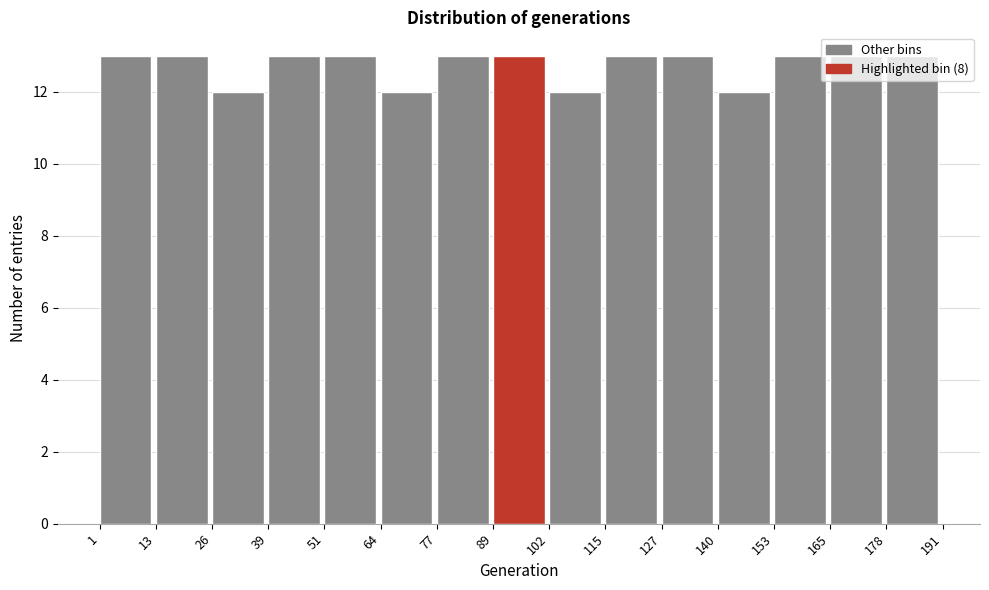

Reading left to right, list every bar in this chart as the range it spans on the x-axis followed by its height. The values are not printed on the chart, so give them approximately, as read against the axis.

1 to 13: 13
13 to 26: 13
26 to 39: 12
39 to 51: 13
51 to 64: 13
64 to 77: 12
77 to 89: 13
89 to 102: 13
102 to 115: 12
115 to 127: 13
127 to 140: 13
140 to 153: 12
153 to 165: 13
165 to 178: 13
178 to 191: 13